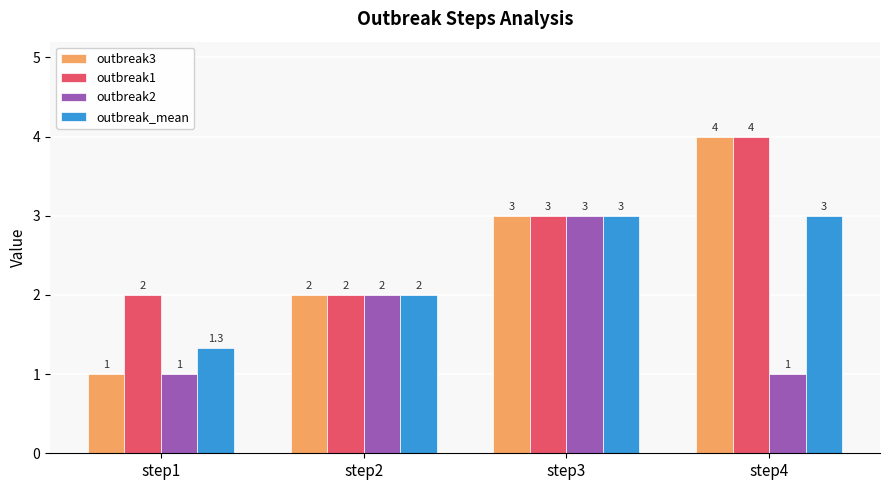

The outbreak3 series shows 0.5 at step1. True or false?

False